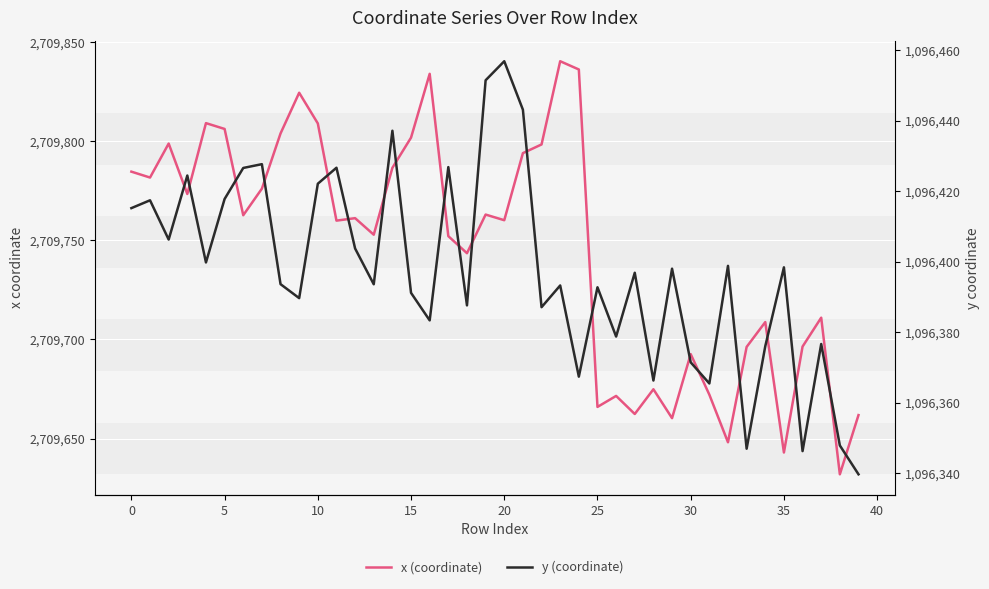

Does the chart display data point markers on the line(s)?

No